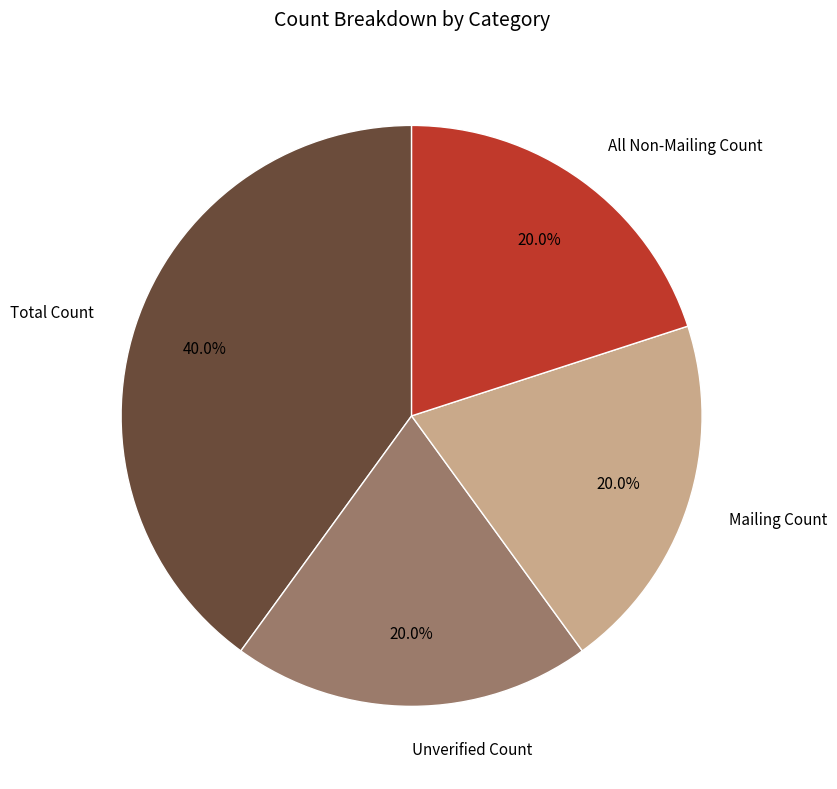

Which slice is the largest?

Total Count